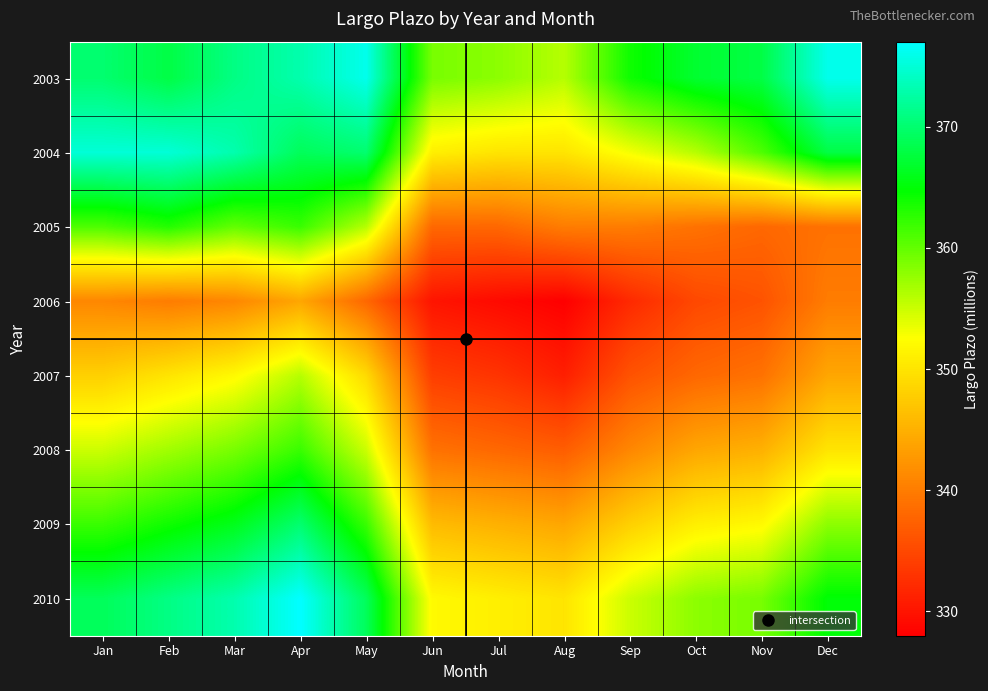

At how many categories does at least one series exceed 363?

9